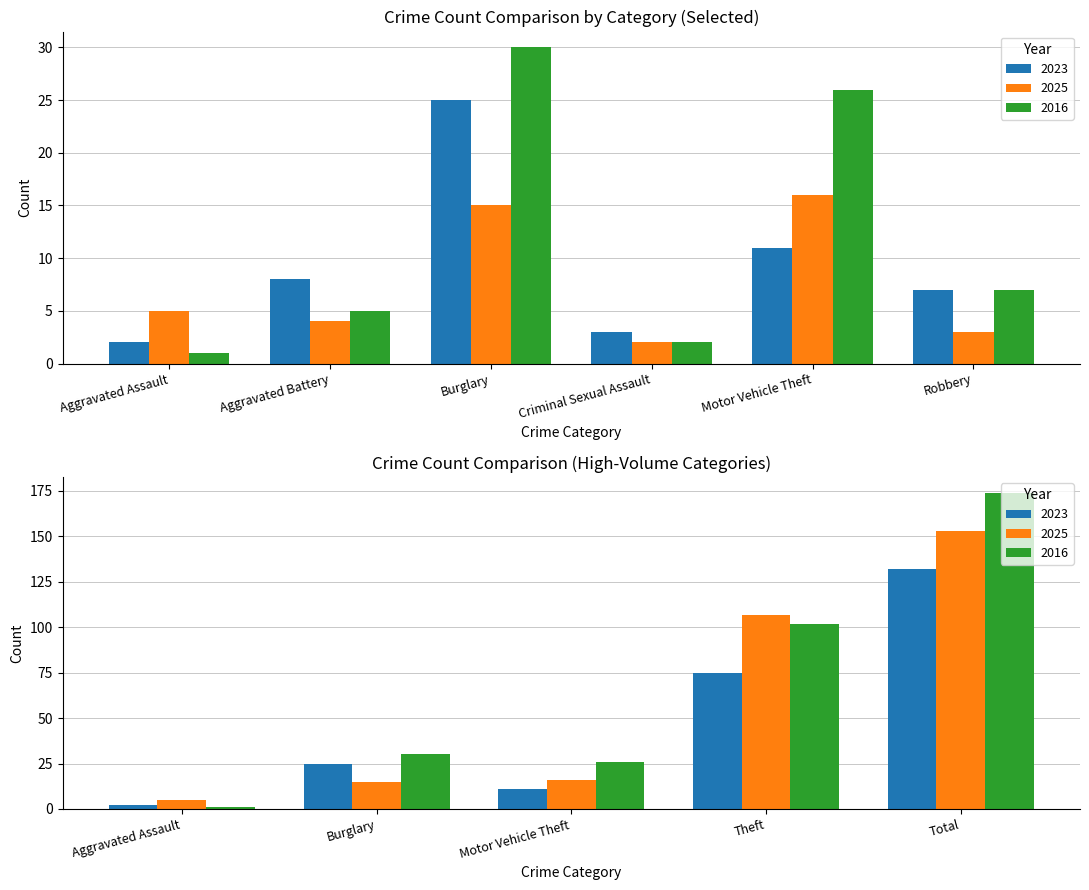

True or false: 2023 has a value of 132 at Total.

True